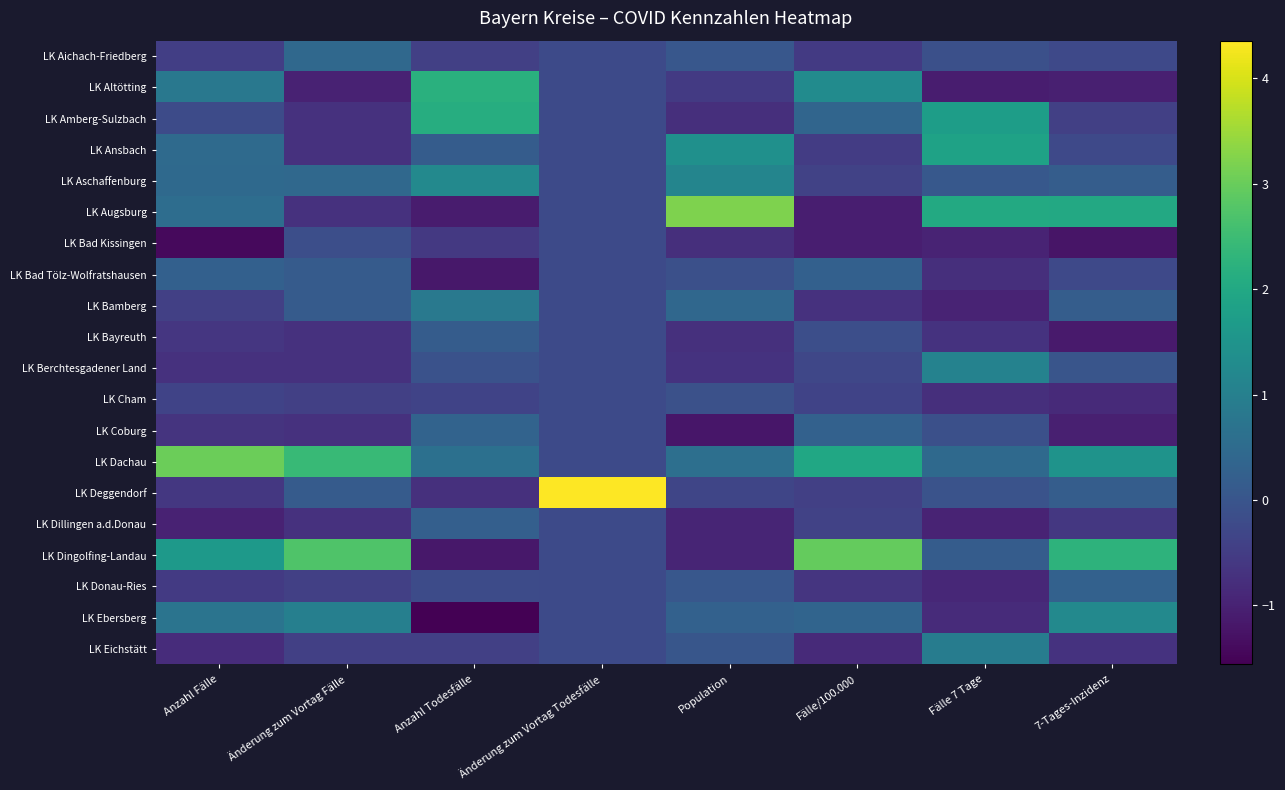

What is the difference between the highest and lowest values at Population?

4.4